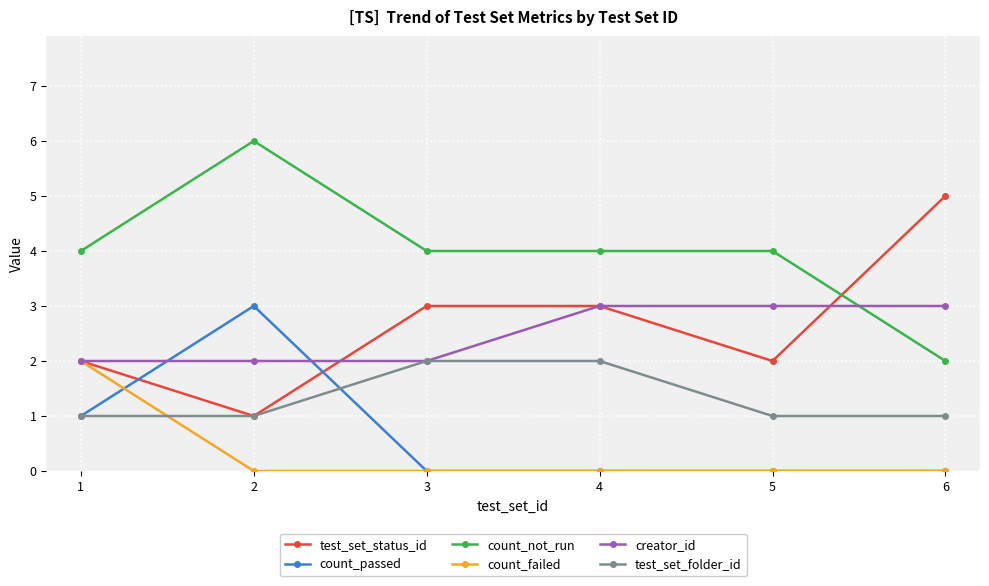

Is this an area chart (filled region under the line)?

No